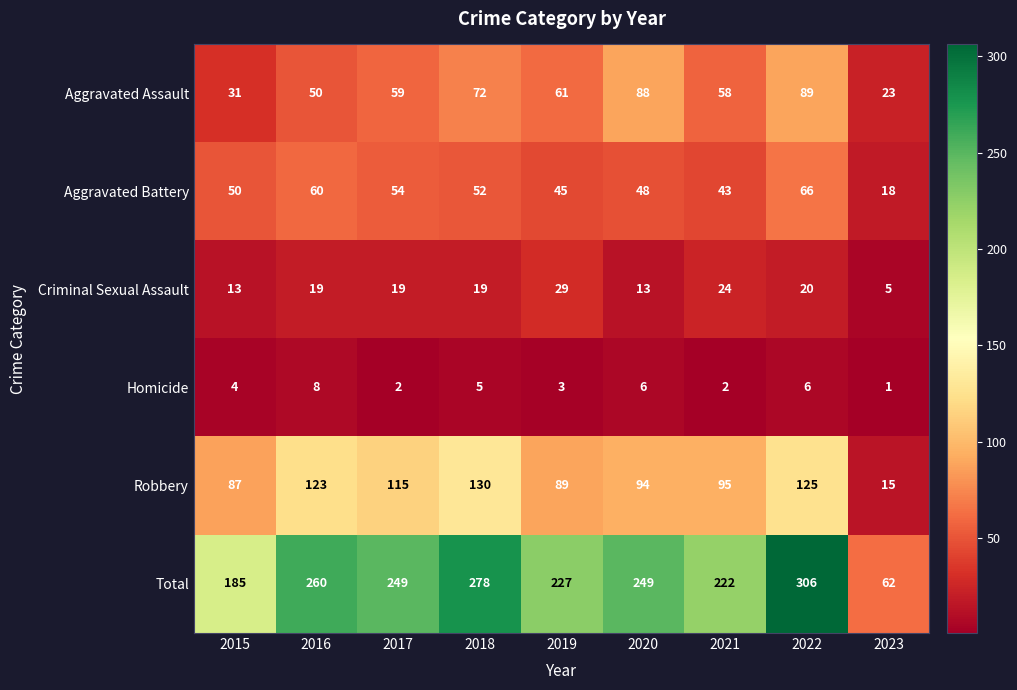

At which label is Aggravated Assault closest to 56?

2021